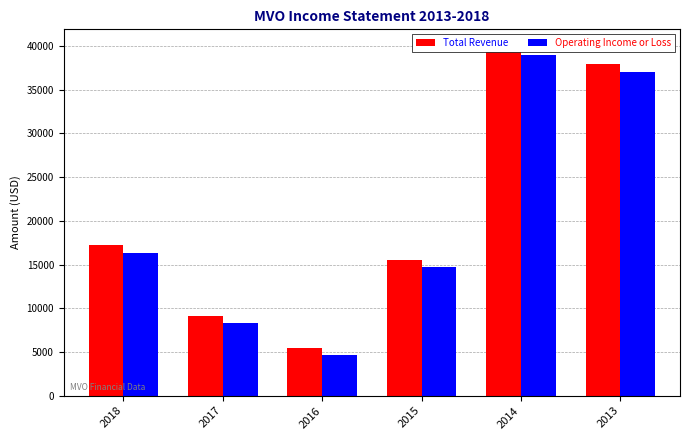

Reading left to right, what are all the values shown in this chart?

Total Revenue: 17200	9100	5500	15500	39900	37900
Operating Income or Loss: 16300	8300	4600	14700	39000	37000